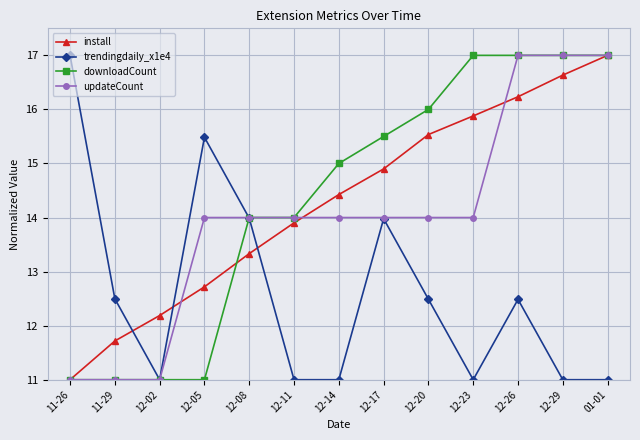

Between which two adjacent categories do install and trendingdaily_x1e4 first intersect?

11-29 and 12-02